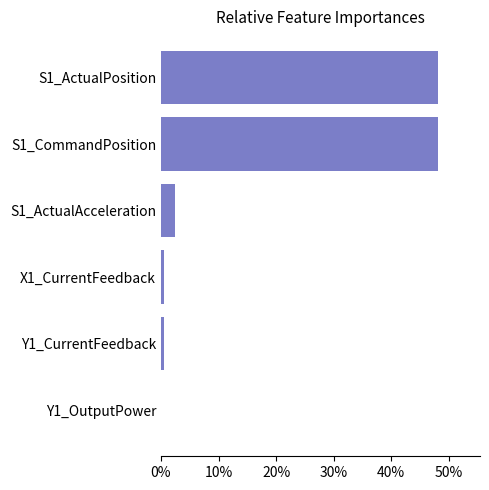

Where is the data nearest to the value 24?

S1_ActualAcceleration